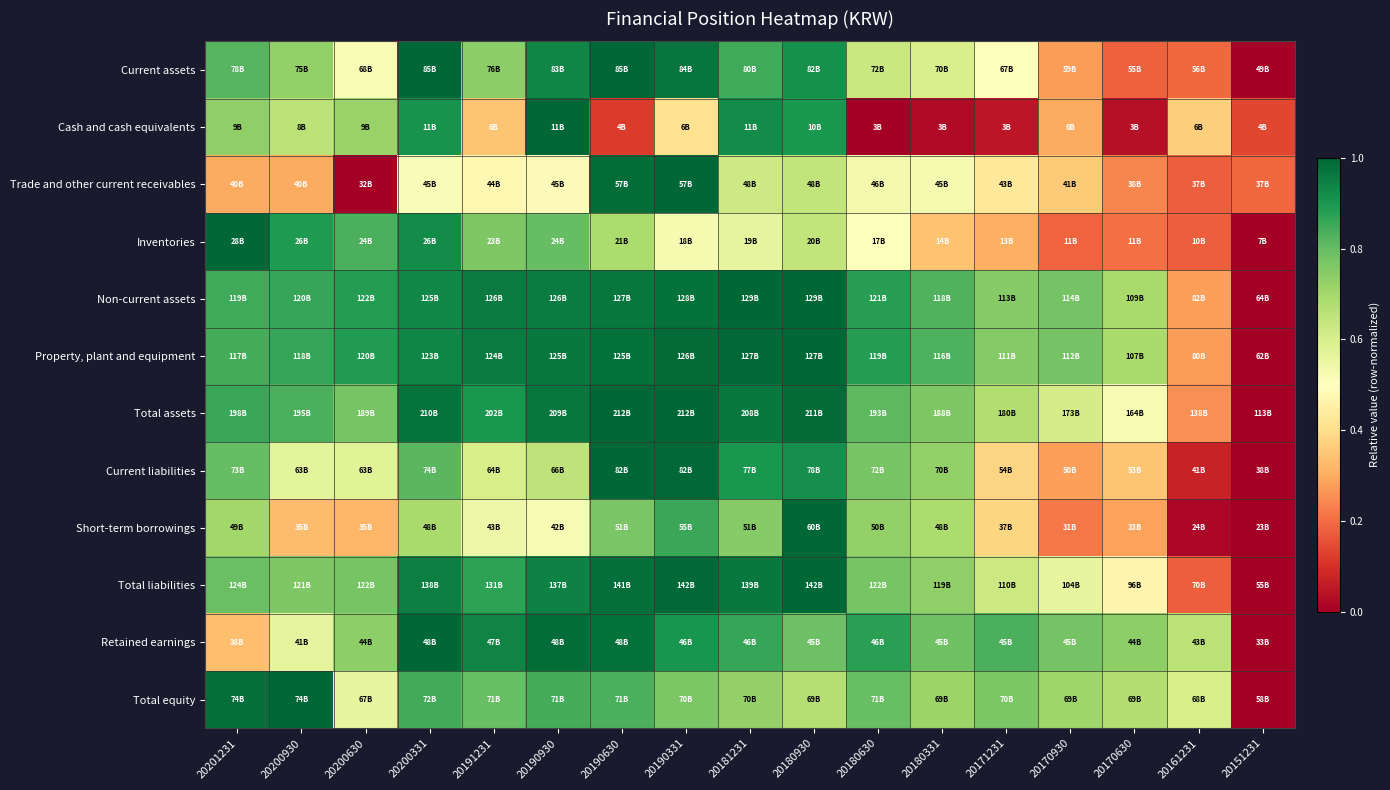

At how many categories does at least one series exceed 0?

17